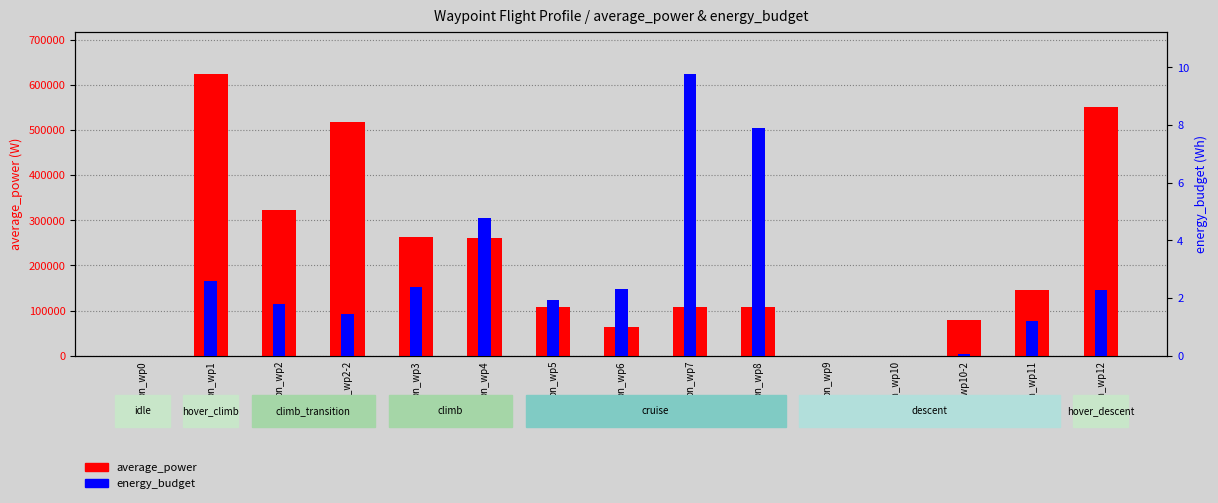

The value of energy_budget at bn_wp11 is 2.0. True or false?

False